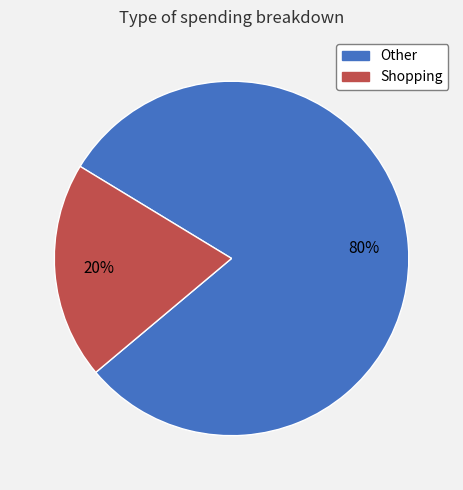

Is it true that Shopping is 28% of the pie?

False